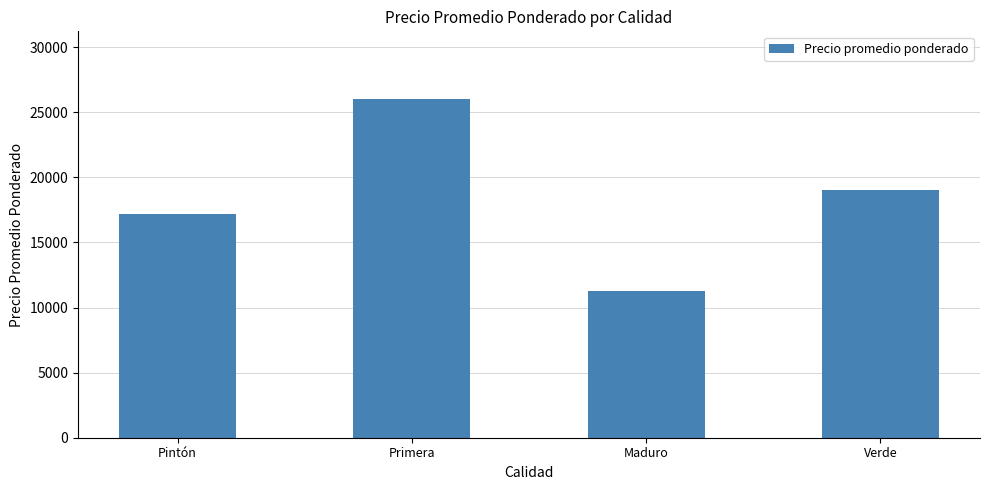

Does the chart contain stacked bars?

No